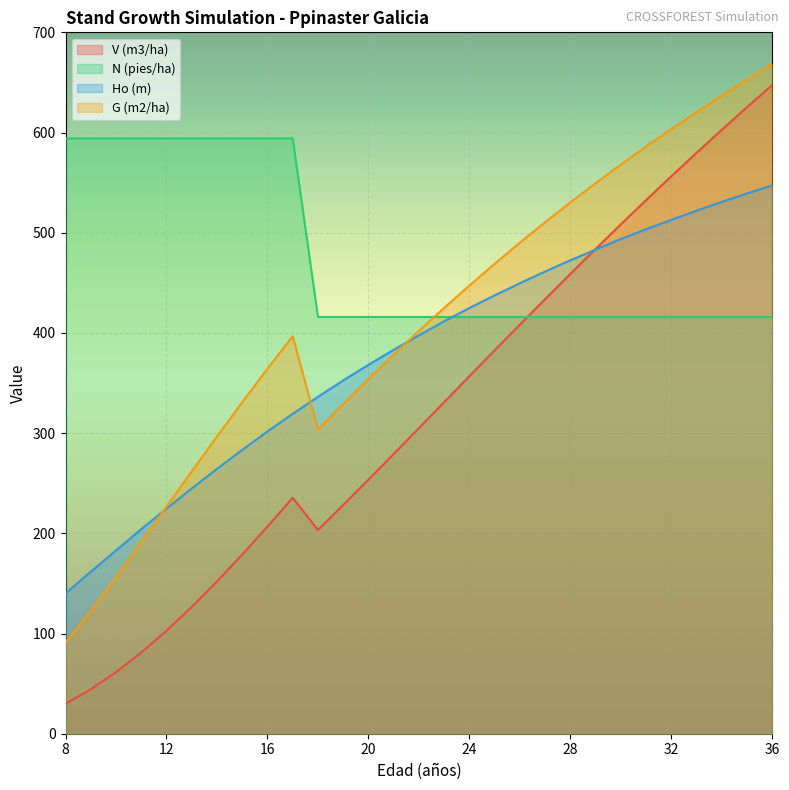

List the series in order of their overall mean, lowest first.

V (m3/ha), Ho (m), G (m2/ha), N (pies/ha)